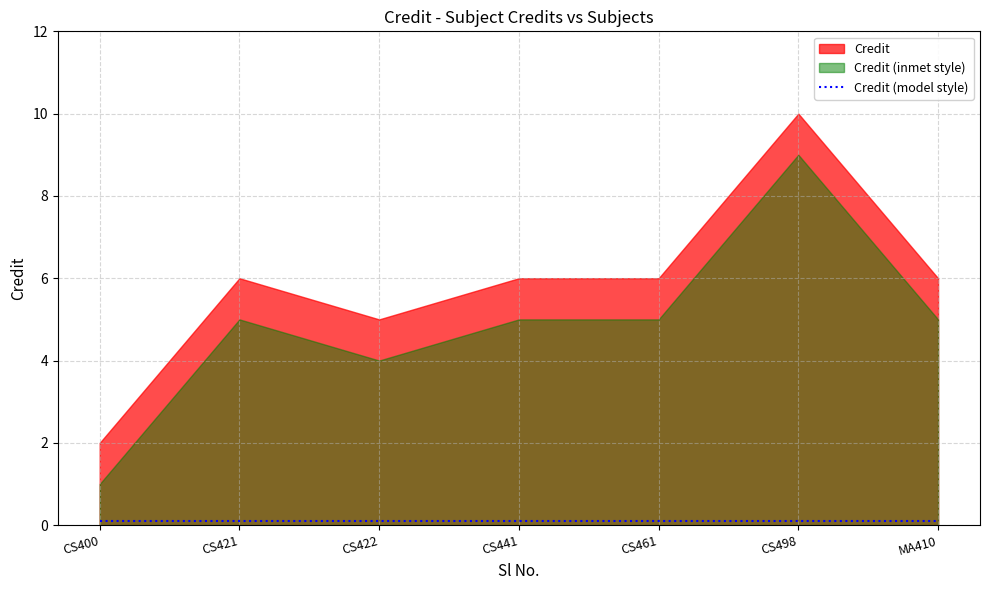

Rank the categories by value from lowest to highest.

1, 3, 2, 4, 5, 7, 6